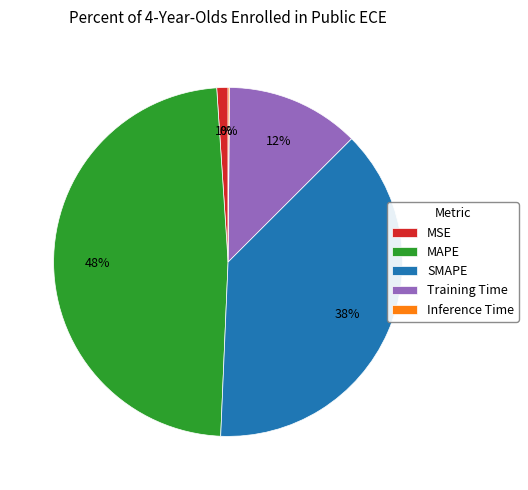

To the nearest percent, what portion does Training Time represent?

12%